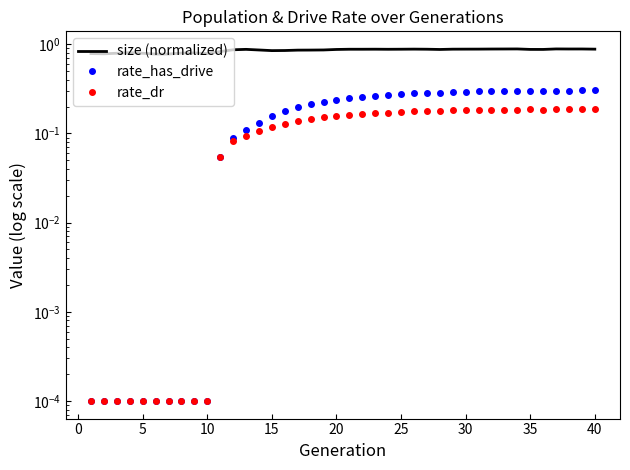

Which category has the highest value in the rate_dr series?

40